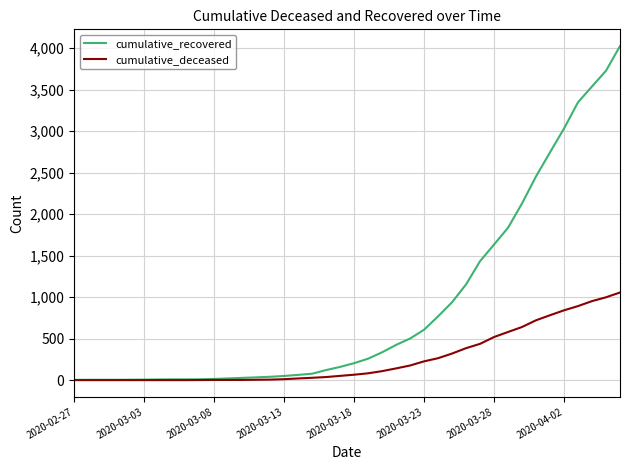

What are all the series names shown in the legend?

cumulative_recovered, cumulative_deceased